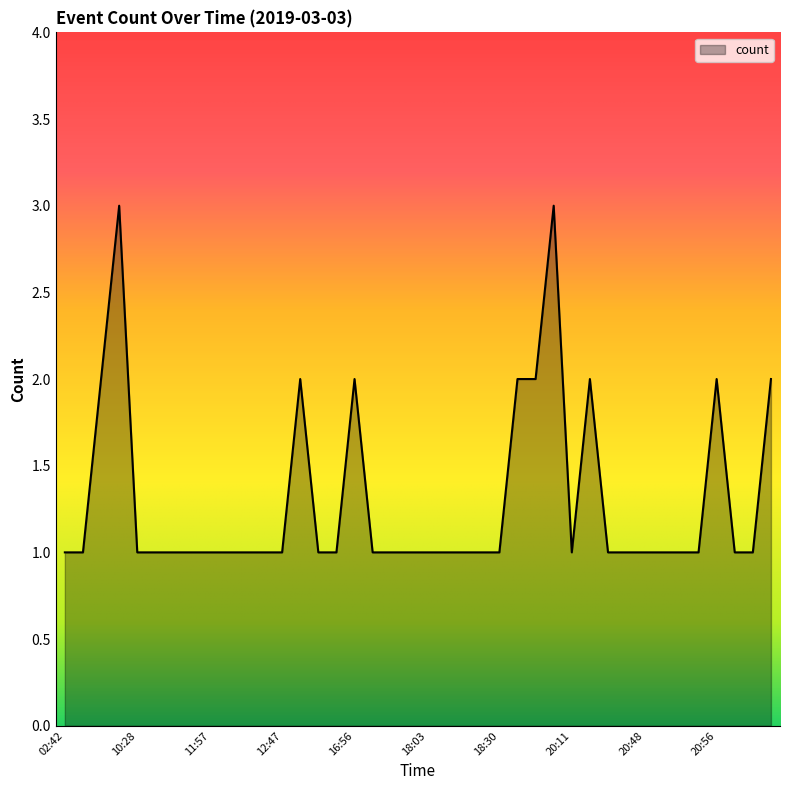

What is the greatest value displayed?

3